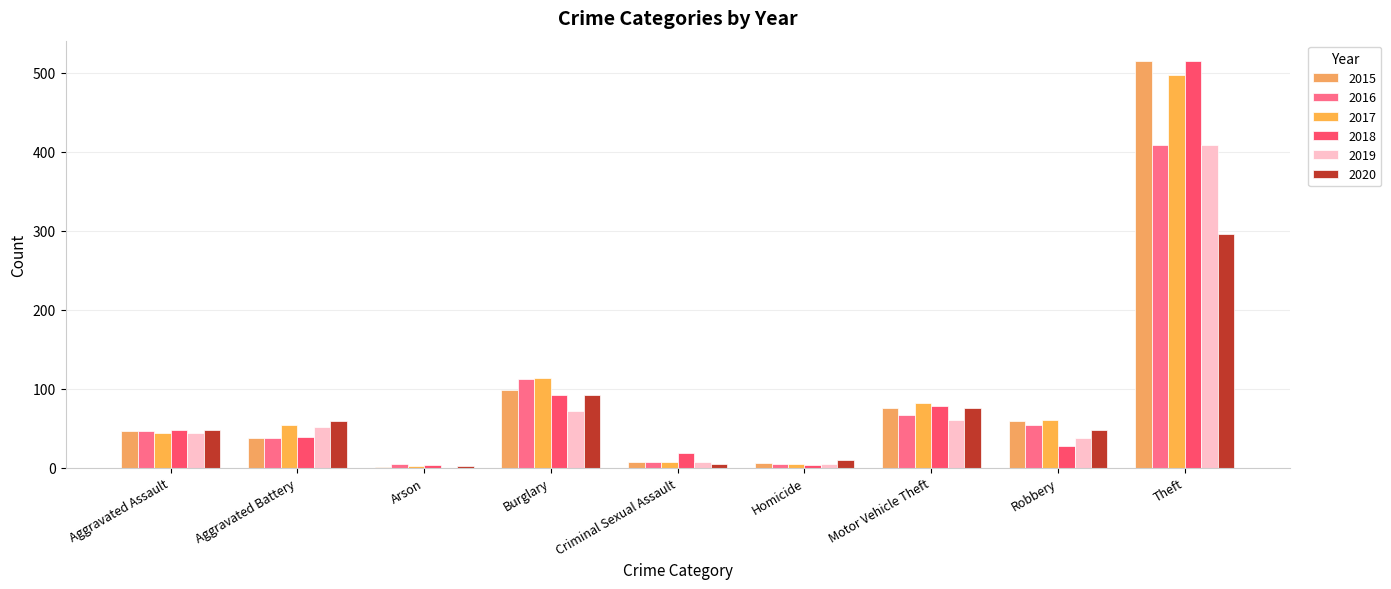

Reading right to left, transcribe all the data shown in this chart.

2015: 515	59	75	6	7	98	1	38	46
2016: 409	54	67	5	7	112	4	37	46
2017: 497	60	82	4	7	114	2	54	44
2018: 515	27	78	3	18	92	3	39	48
2019: 409	38	60	5	7	72	0	51	44
2020: 296	48	75	10	5	92	2	59	48